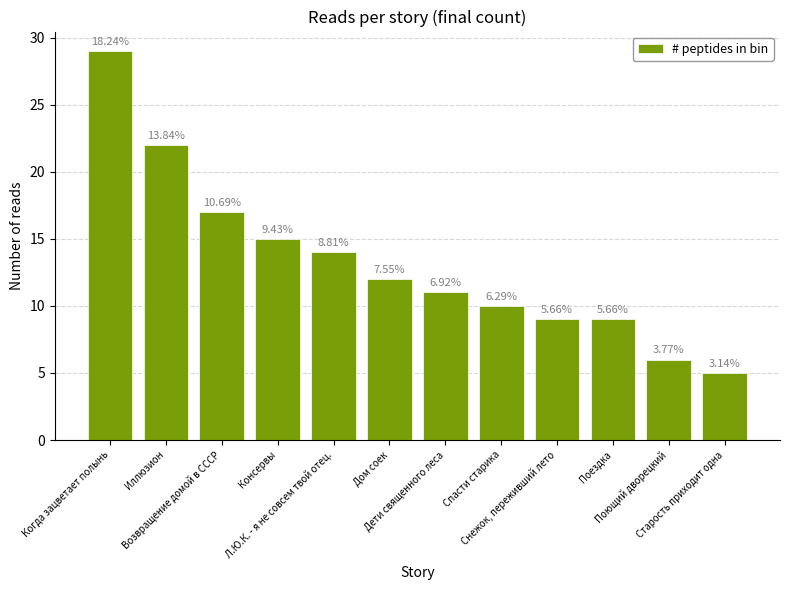

Does the chart contain any negative values?

No